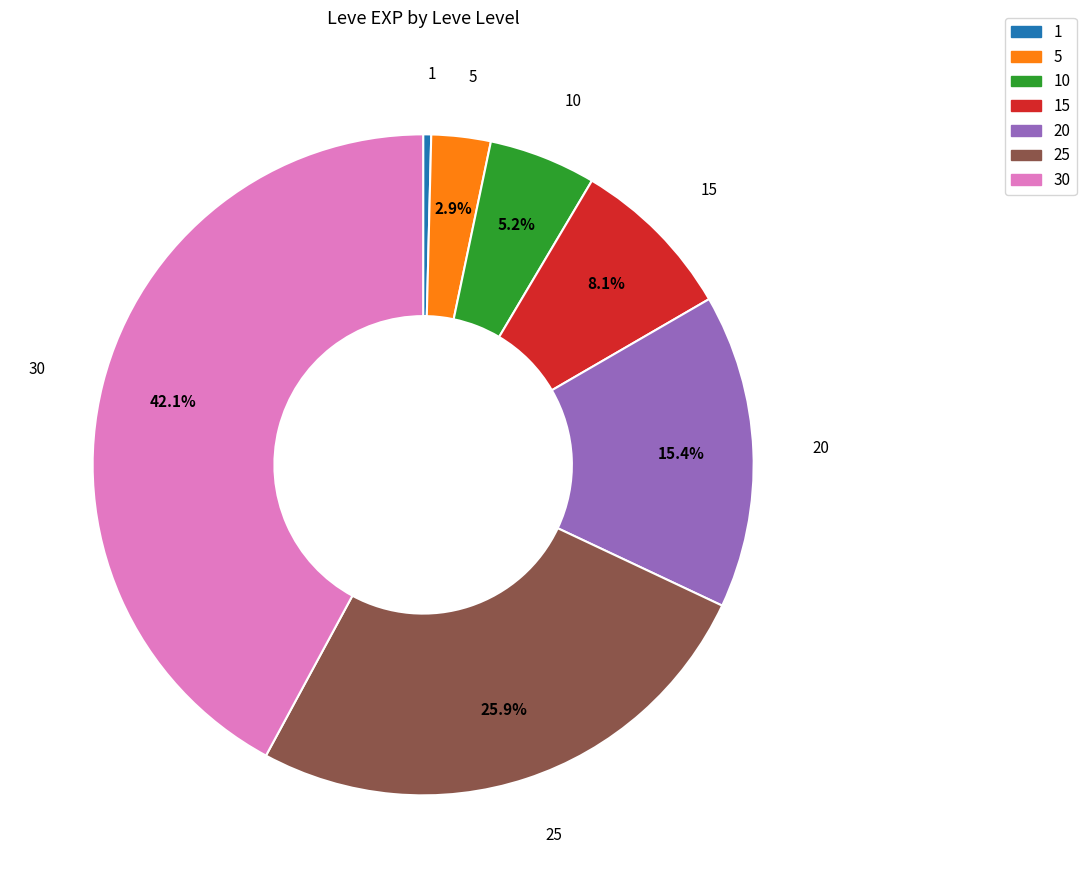

Is there a majority slice in this chart?

No